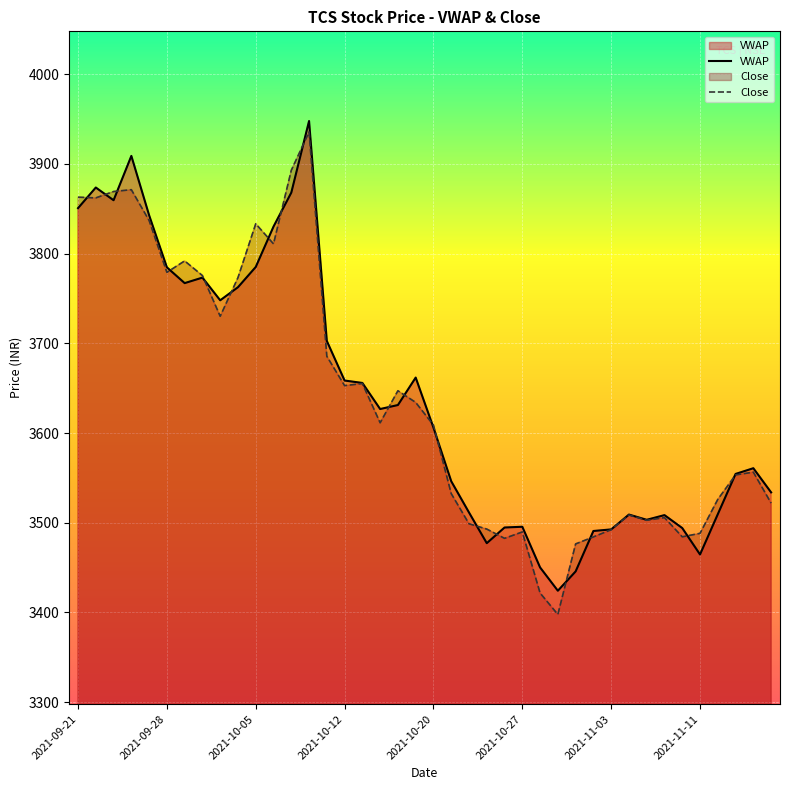

Is it true that VWAP equals 3762.6 at 9?

True